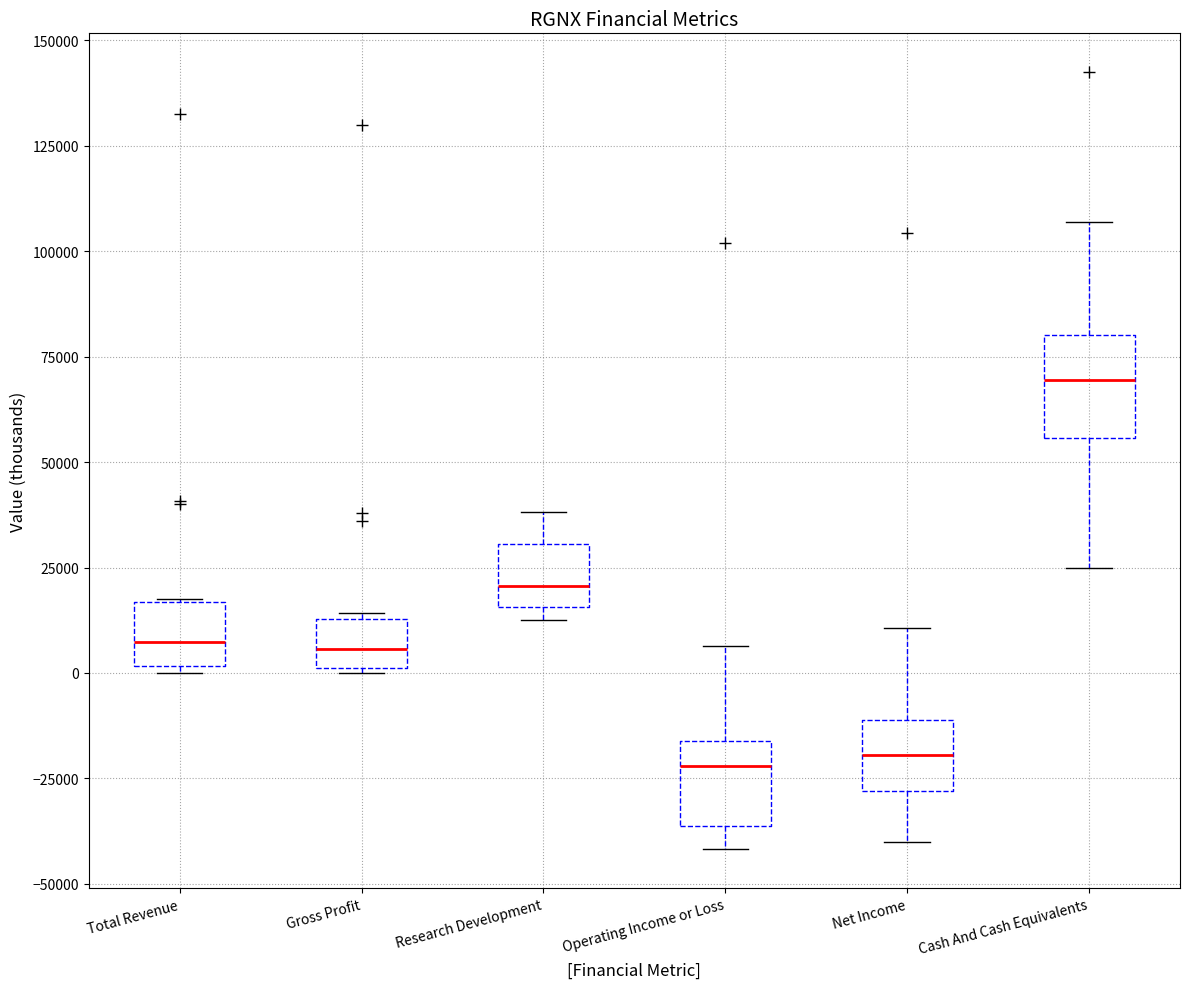

Where is the upper edge of the box for Cash And Cash Equivalents on the y-axis? The values are not printed on the chart, so give them approximately, as read against the axis.

80000